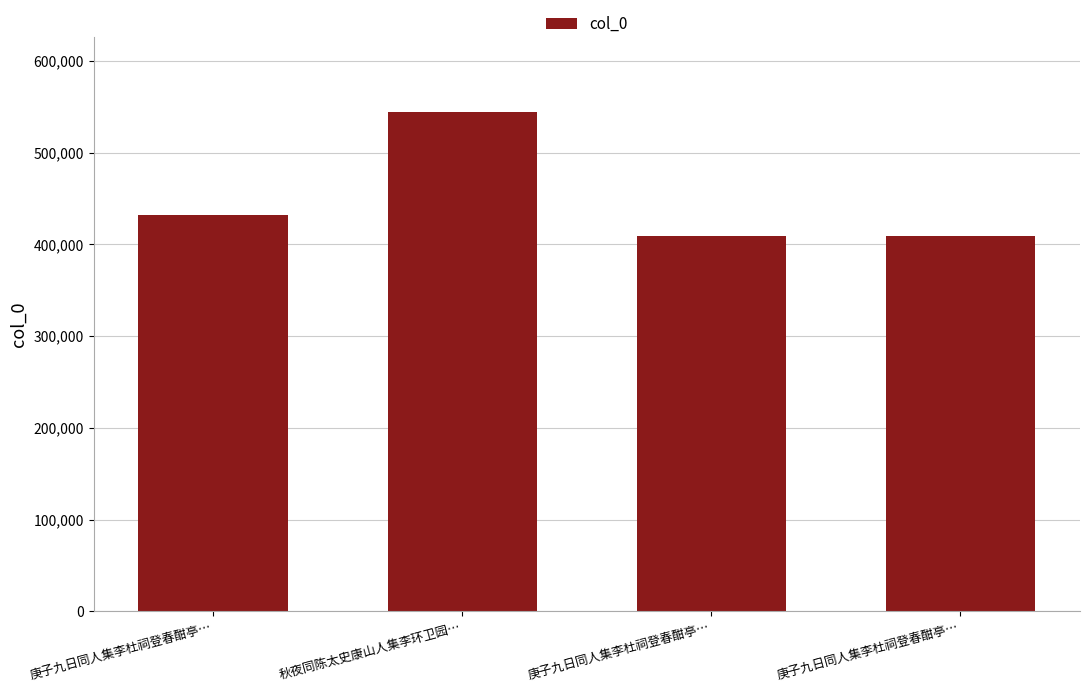

List the labels in order of value, largest first.

秋夜同陈太史康山人集李环卫园…, 庚子九日同人集李杜祠登春酣亭…, 庚子九日同人集李杜祠登春酣亭…, 庚子九日同人集李杜祠登春酣亭…